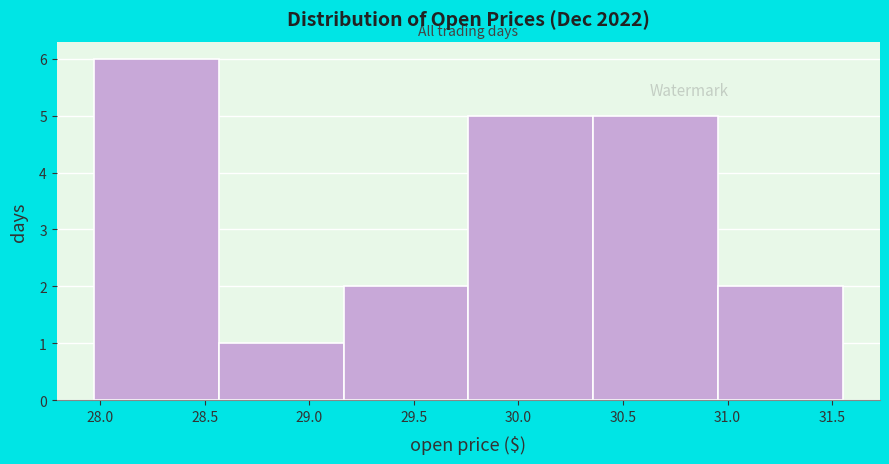

Reading left to right, transcribe this chart: for each bar, give the range it covers on the x-axis and its height. Neither the bar edges nor the heights are printed on the chart, so give them approximately, as read against the axes.

27.95 to 28.55: 6
28.55 to 29.15: 1
29.15 to 29.75: 2
29.75 to 30.35: 5
30.35 to 30.95: 5
30.95 to 31.55: 2